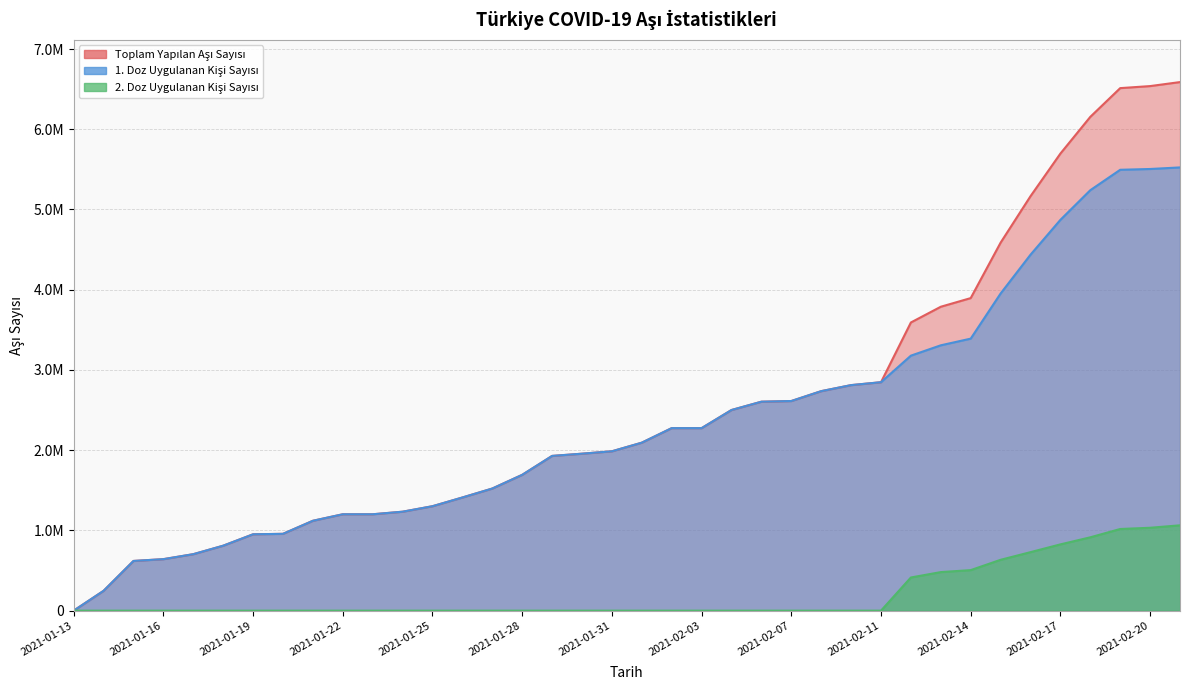

How many values in the 2. Doz Uygulanan Kişi Sayısı series exceed 0?

10